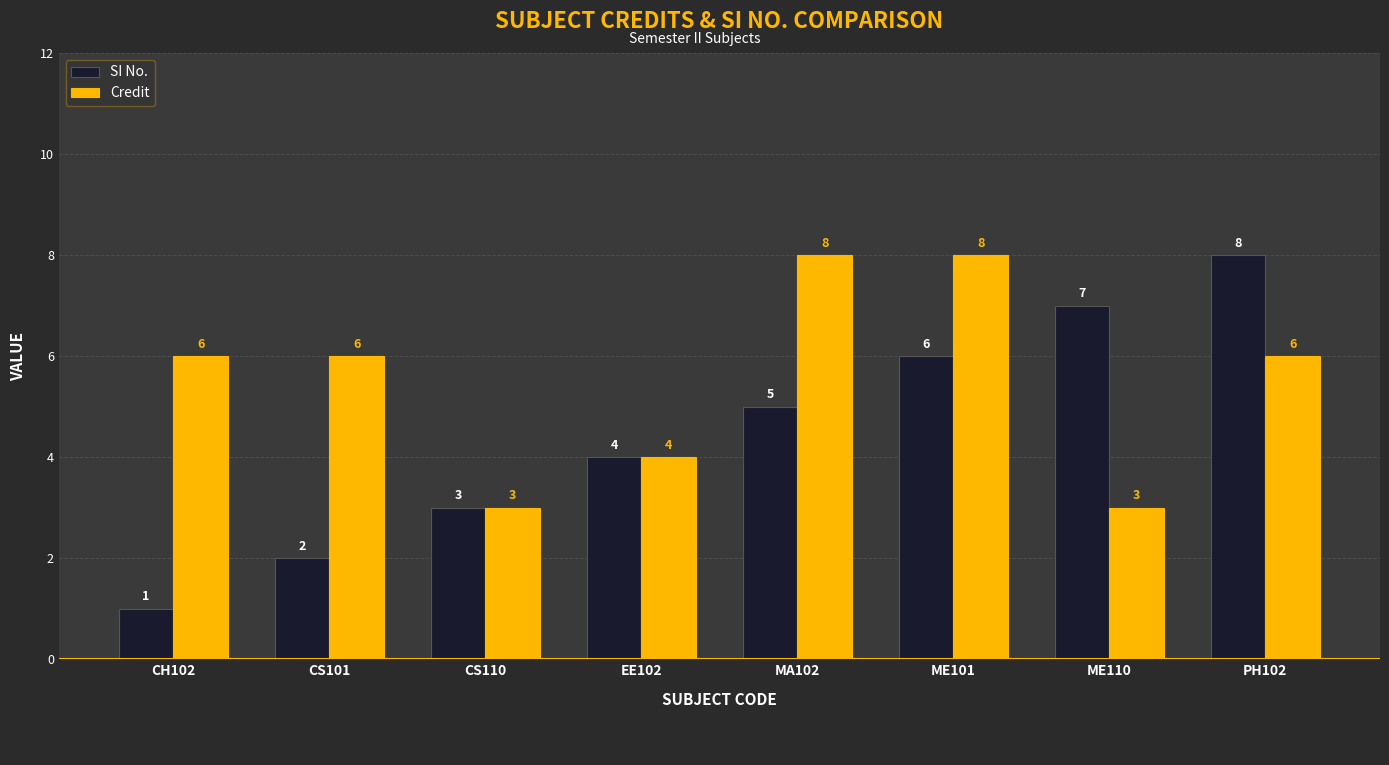

What is the difference between the SI No. values at CH102 and CS101?

1